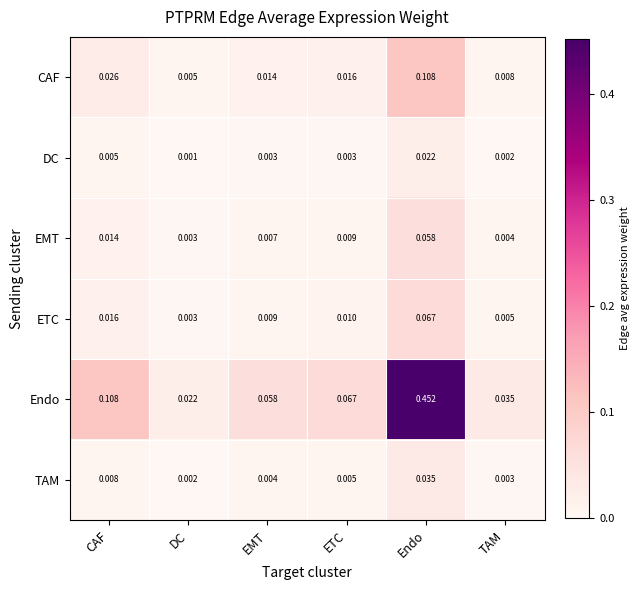

Which series has the largest total across all categories?

Endo